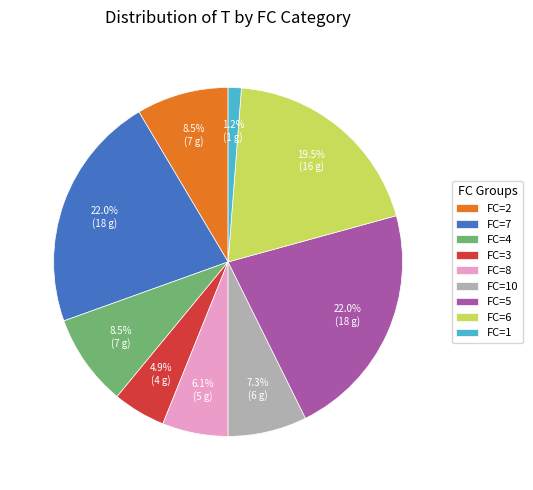

Count the number of slices in the pie.

9